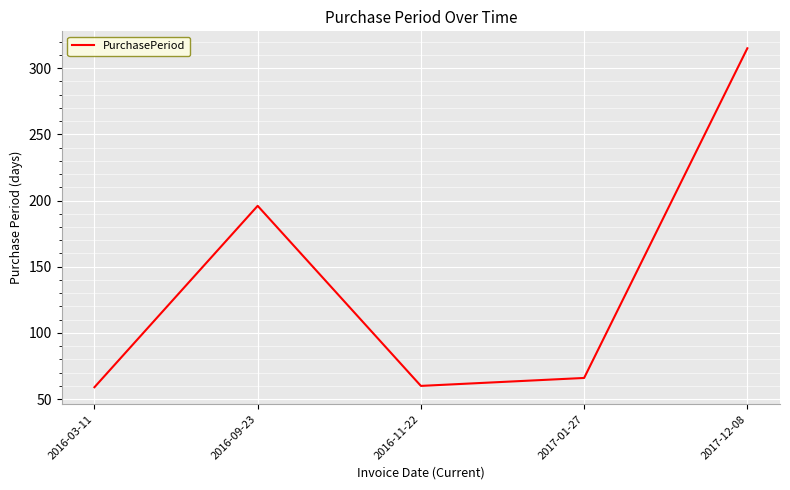

How many values are below 66?

2